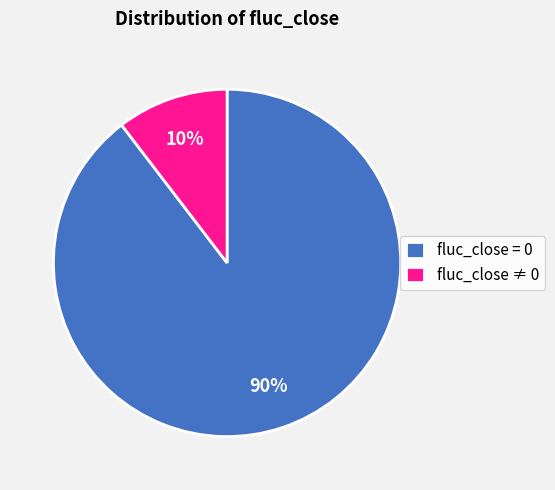

Is there a majority slice in this chart?

Yes